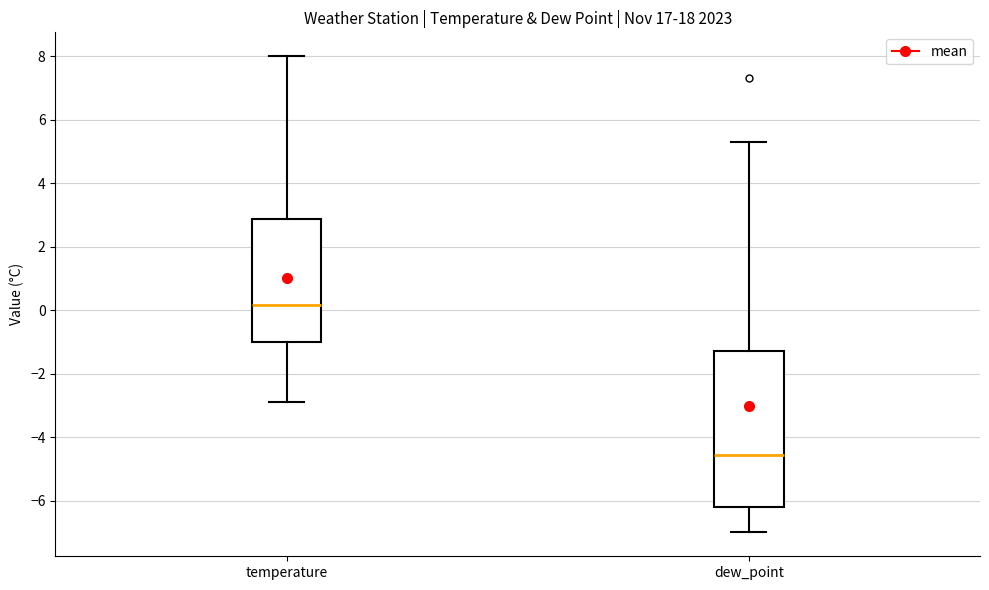

Where is the upper edge of the box for temperature on the y-axis? The values are not printed on the chart, so give them approximately, as read against the axis.

2.8